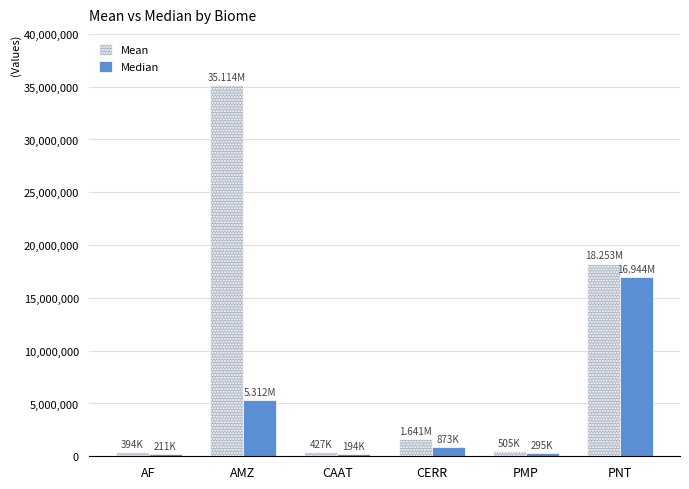

Rank the series by their average value, from highest to lowest.

Mean, Median